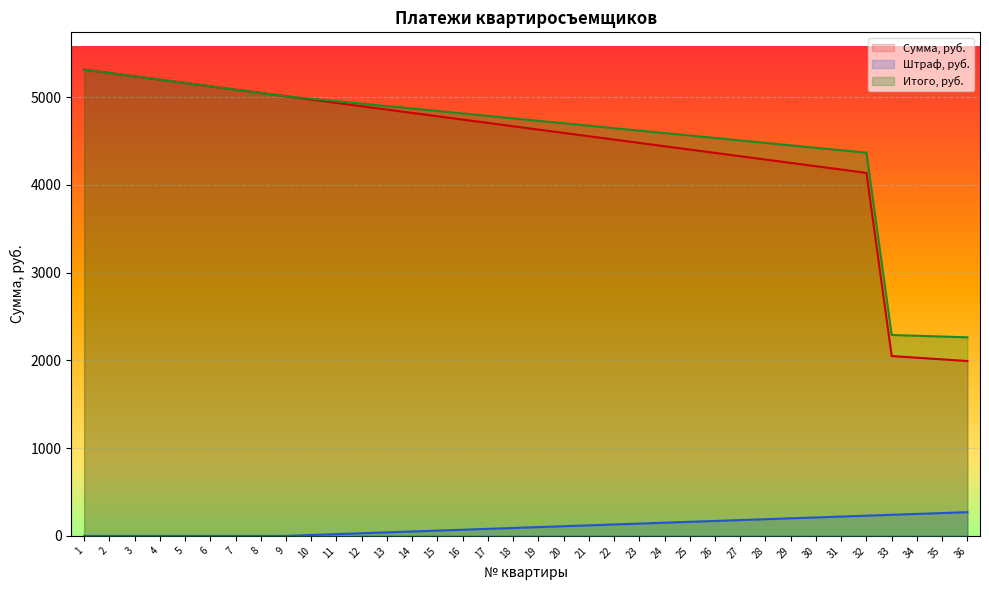

At which label is Штраф, руб. closest to 135?

22